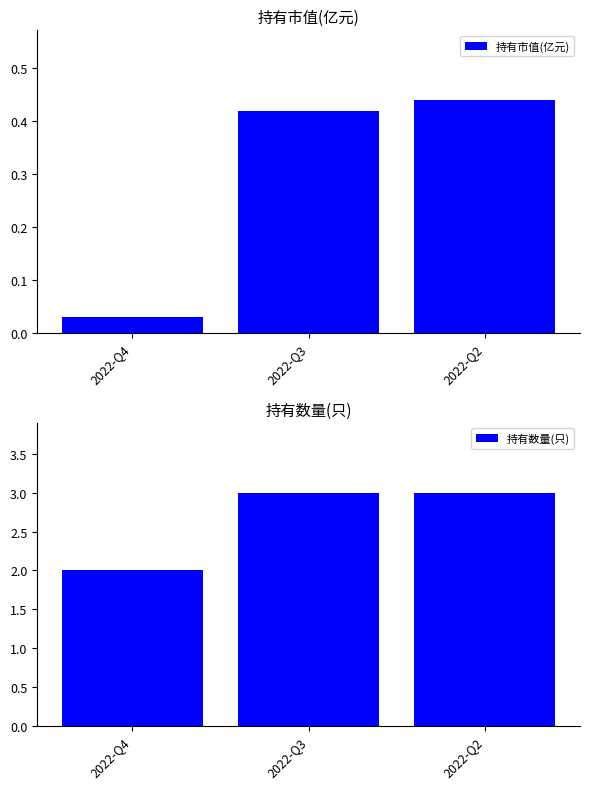

What are all the series names shown in the legend?

持有市值(亿元), 持有数量(只)